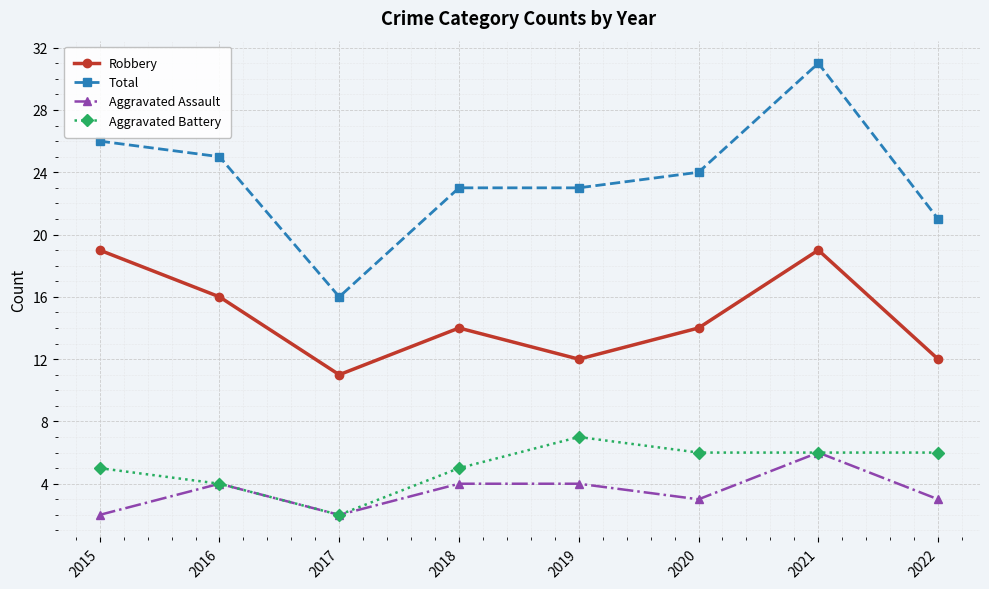

Which series has the largest total across all categories?

Total